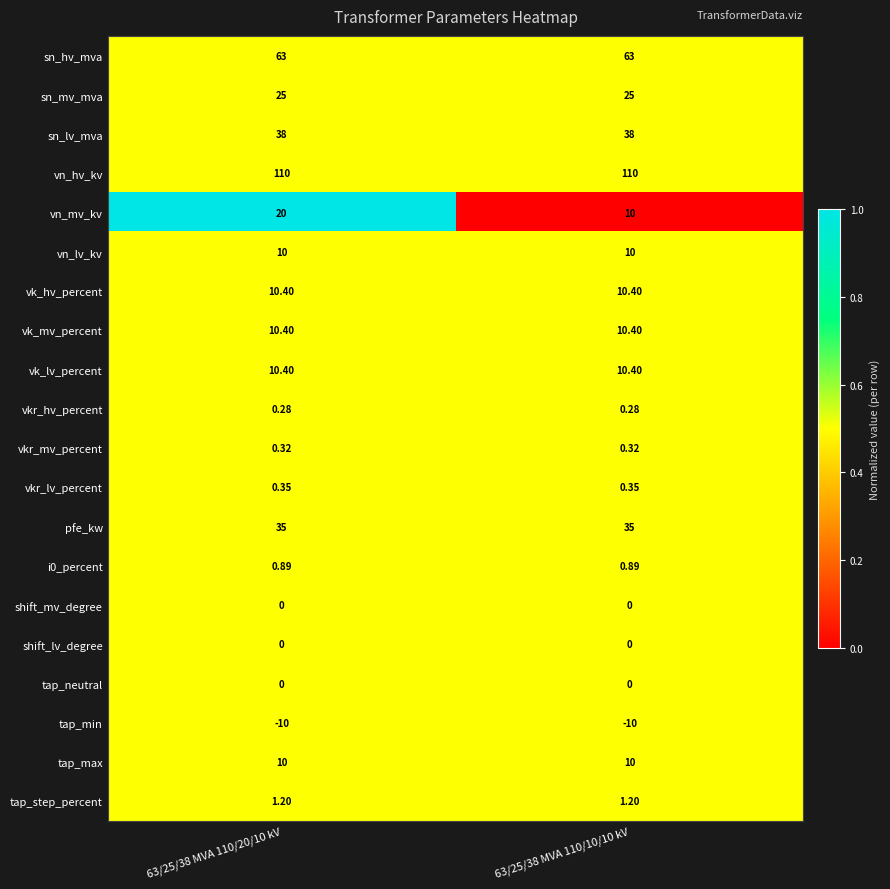

Which series has the largest total across all categories?

vn_hv_kv